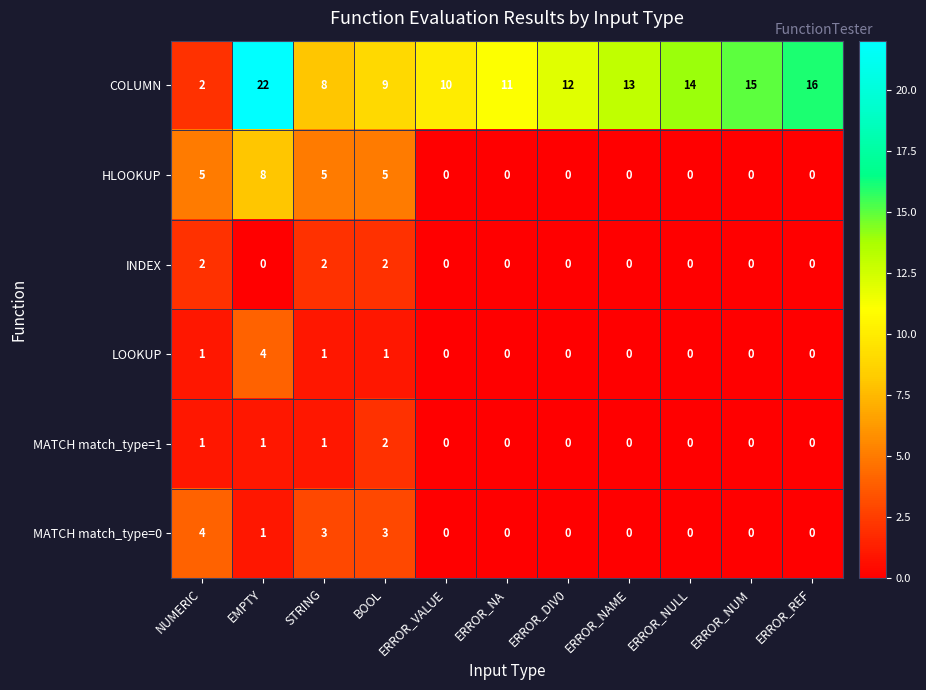

How many values in MATCH match_type=0 are above zero?

4